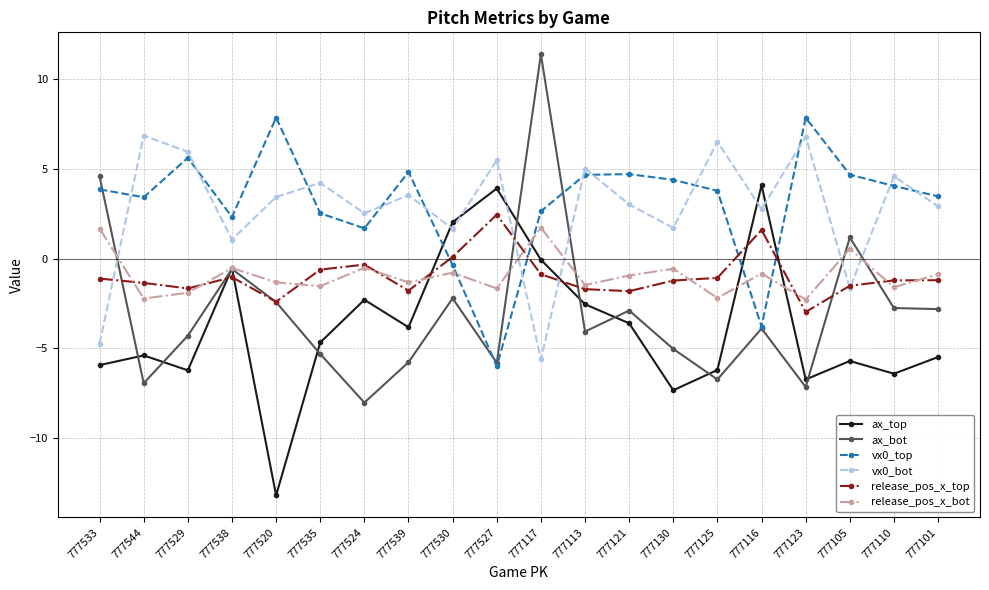

At which category does ax_bot reach its first local valley?

777544